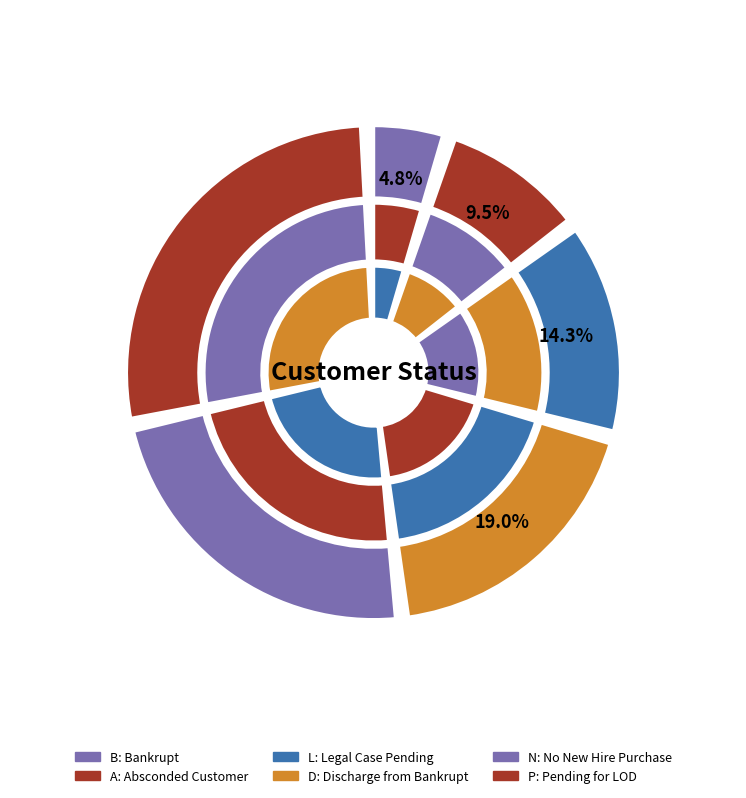

How many slices are in this pie chart?

6